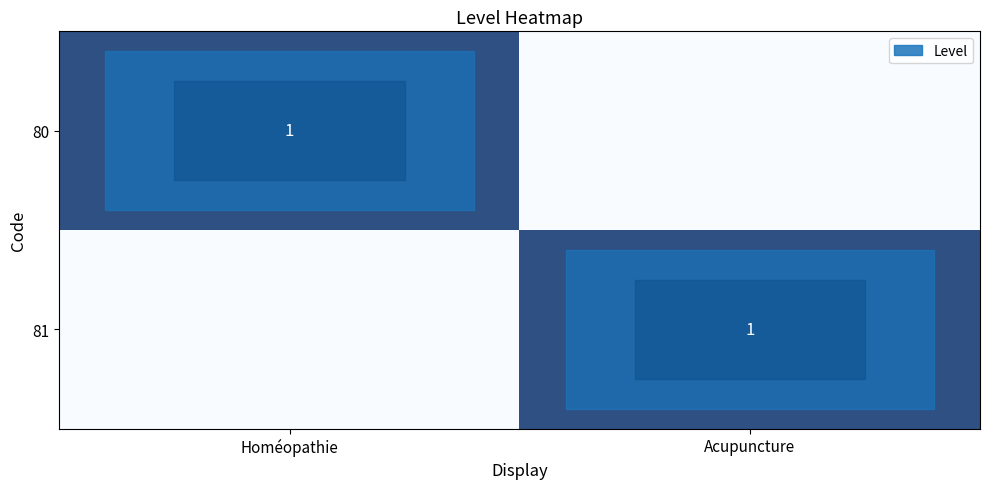

Is it true that 81 equals 1 at Acupuncture?

True